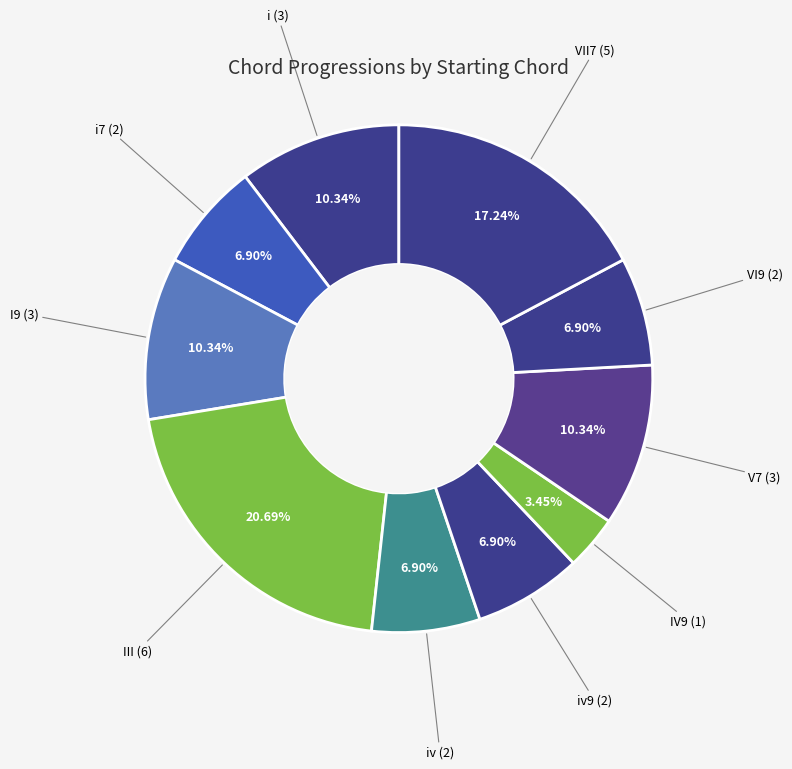

How many slices are in this pie chart?

10